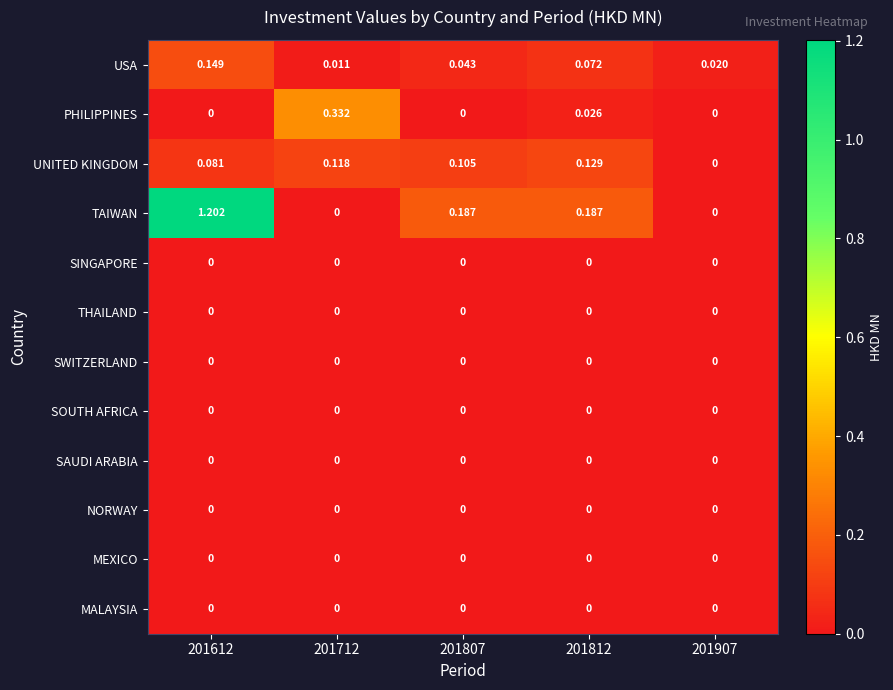

Which series has the largest total across all categories?

TAIWAN